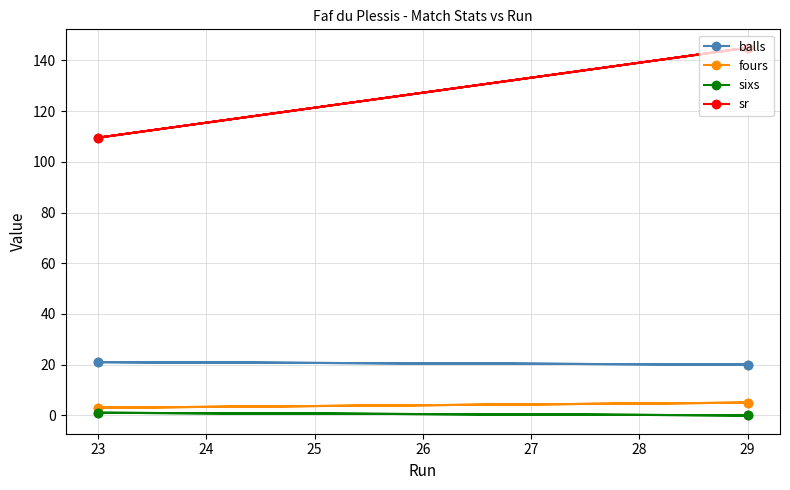

Rank the series by their maximum value, from highest to lowest.

sr, balls, fours, sixs